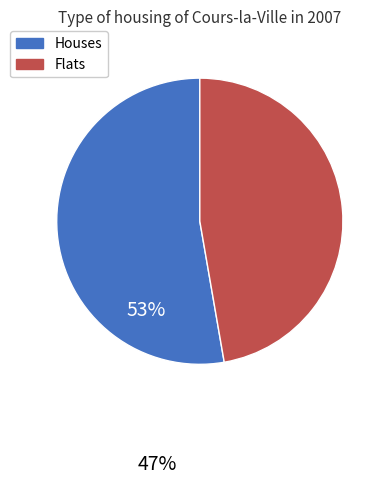

Does any single category account for the majority?

Yes